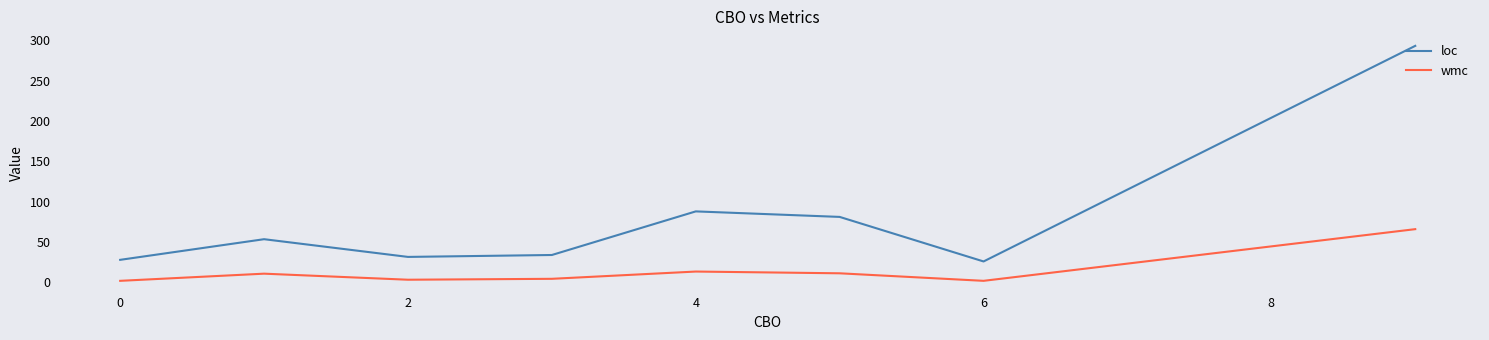

What is the average value of the loc series?

79.4